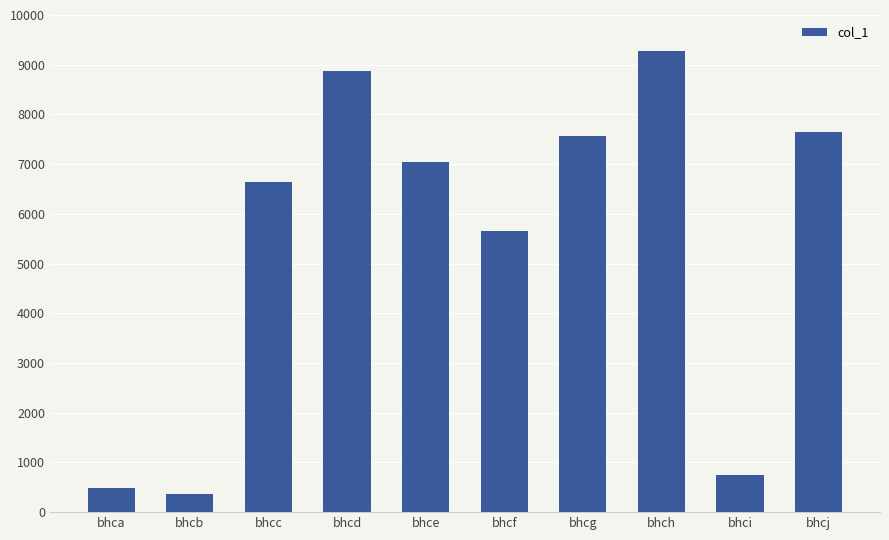

Between bhci and bhcc, which is larger?

bhcc